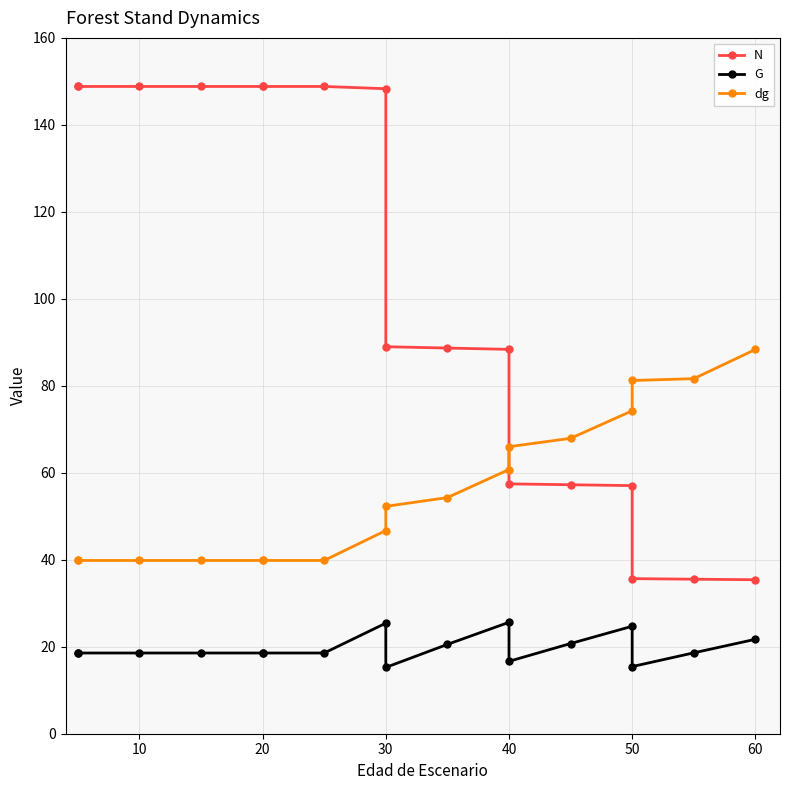

What is the maximum value shown in the chart?

148.8